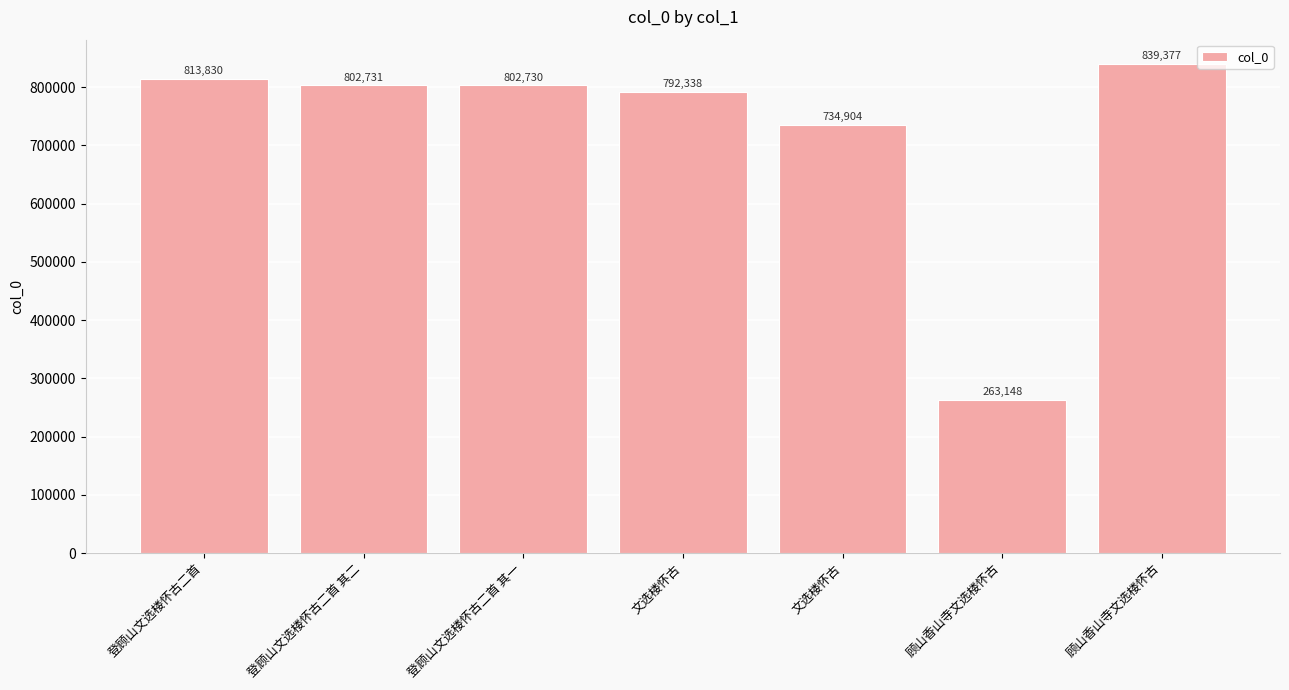

Reading left to right, what are all the values shown in this chart?

813830	802731	802730	792338	734904	263148	839377